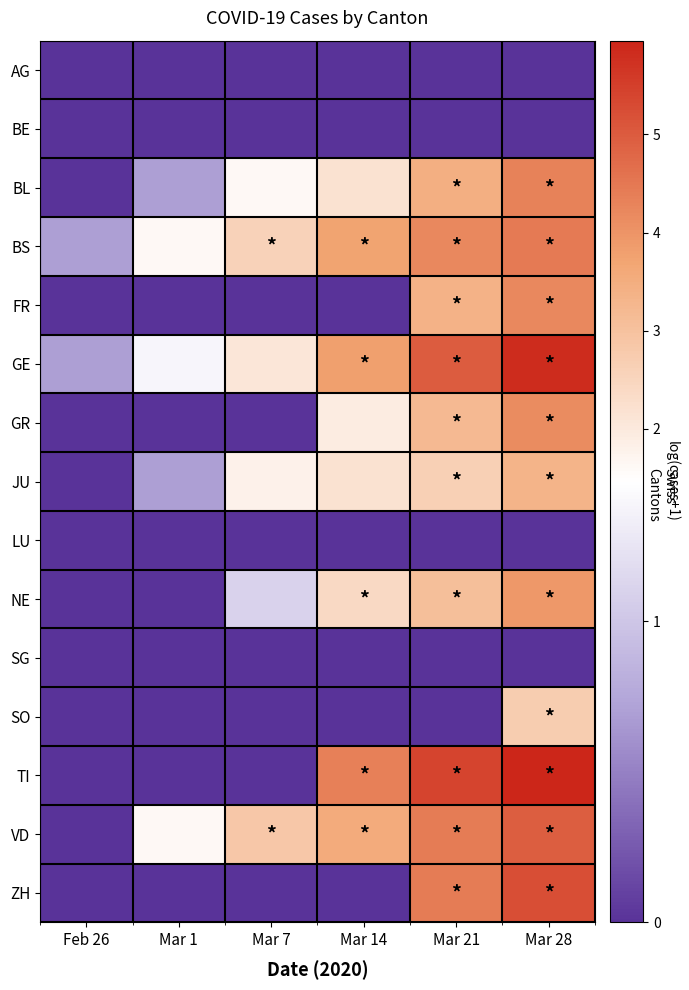

Reading right to left, what are all the values shown in this chart?

AG: Mar 28=0.0	Mar 21=0.0	Mar 14=0.0	Mar 7=0.0	Mar 1=0.0	Feb 26=0.0
BE: Mar 28=0.0	Mar 21=0.0	Mar 14=0.0	Mar 7=0.0	Mar 1=0.0	Feb 26=0.0
BL: Mar 28=4.3	Mar 21=3.4	Mar 14=2.2	Mar 7=1.6	Mar 1=0.7	Feb 26=0.0
BS: Mar 28=4.5	Mar 21=4.2	Mar 14=3.7	Mar 7=2.6	Mar 1=1.6	Feb 26=0.7
FR: Mar 28=4.2	Mar 21=3.4	Mar 14=0.0	Mar 7=0.0	Mar 1=0.0	Feb 26=0.0
GE: Mar 28=5.8	Mar 21=5.0	Mar 14=3.8	Mar 7=2.1	Mar 1=1.4	Feb 26=0.7
GR: Mar 28=4.2	Mar 21=3.2	Mar 14=1.9	Mar 7=0.0	Mar 1=0.0	Feb 26=0.0
JU: Mar 28=3.3	Mar 21=2.6	Mar 14=2.2	Mar 7=1.8	Mar 1=0.7	Feb 26=0.0
LU: Mar 28=0.0	Mar 21=0.0	Mar 14=0.0	Mar 7=0.0	Mar 1=0.0	Feb 26=0.0
NE: Mar 28=3.9	Mar 21=3.0	Mar 14=2.4	Mar 7=1.1	Mar 1=0.0	Feb 26=0.0
SG: Mar 28=0.0	Mar 21=0.0	Mar 14=0.0	Mar 7=0.0	Mar 1=0.0	Feb 26=0.0
SO: Mar 28=2.7	Mar 21=0.0	Mar 14=0.0	Mar 7=0.0	Mar 1=0.0	Feb 26=0.0
TI: Mar 28=6.0	Mar 21=5.4	Mar 14=4.4	Mar 7=0.0	Mar 1=0.0	Feb 26=0.0
VD: Mar 28=5.0	Mar 21=4.4	Mar 14=3.6	Mar 7=2.8	Mar 1=1.6	Feb 26=0.0
ZH: Mar 28=5.2	Mar 21=4.4	Mar 14=0.0	Mar 7=0.0	Mar 1=0.0	Feb 26=0.0